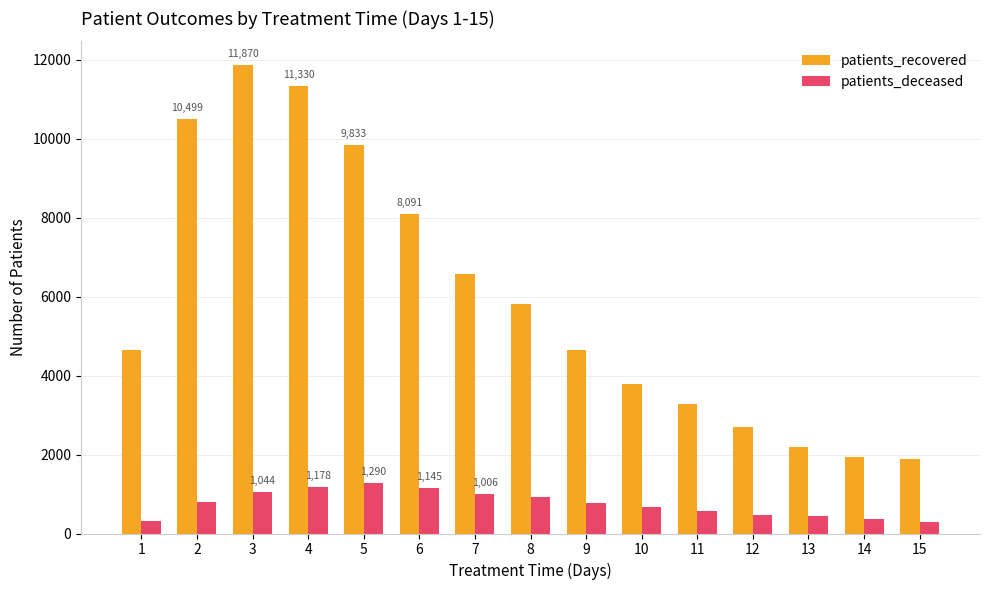

List the series in order of their peak value, lowest first.

patients_deceased, patients_recovered